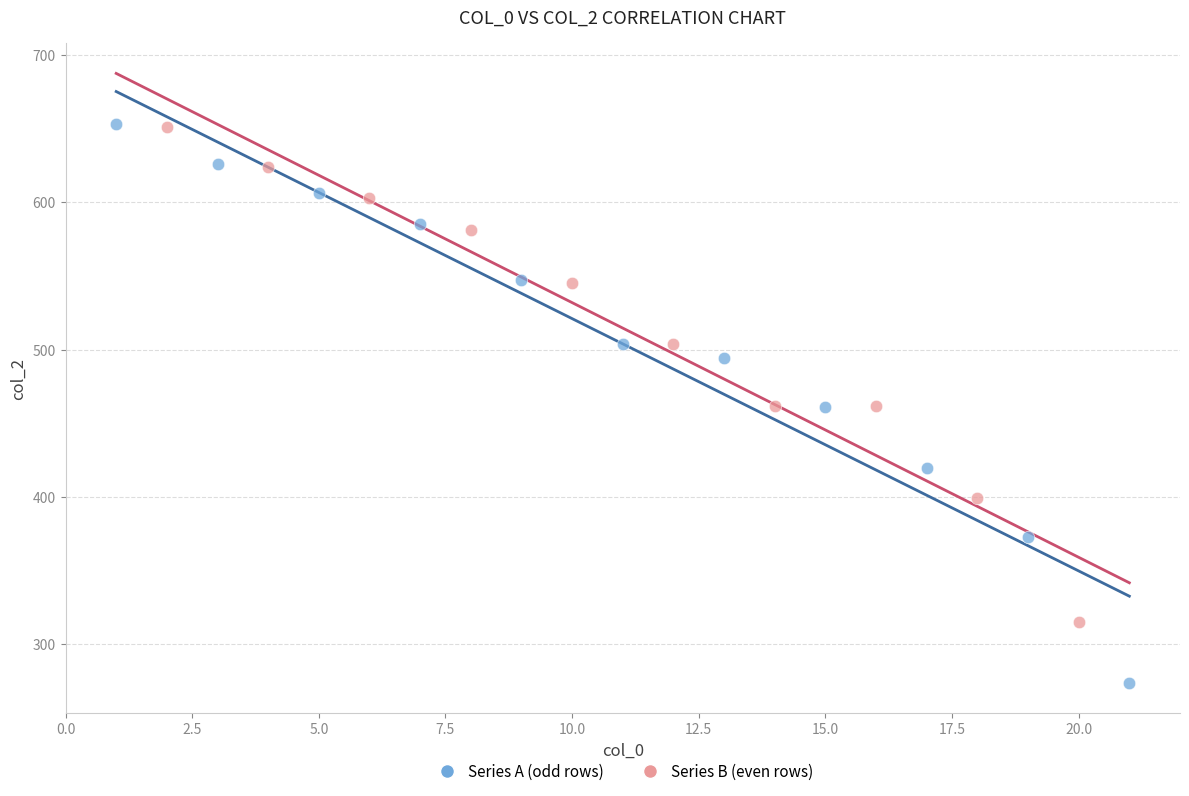

Which series reaches the minimum Y coordinate?

Series A (odd rows)